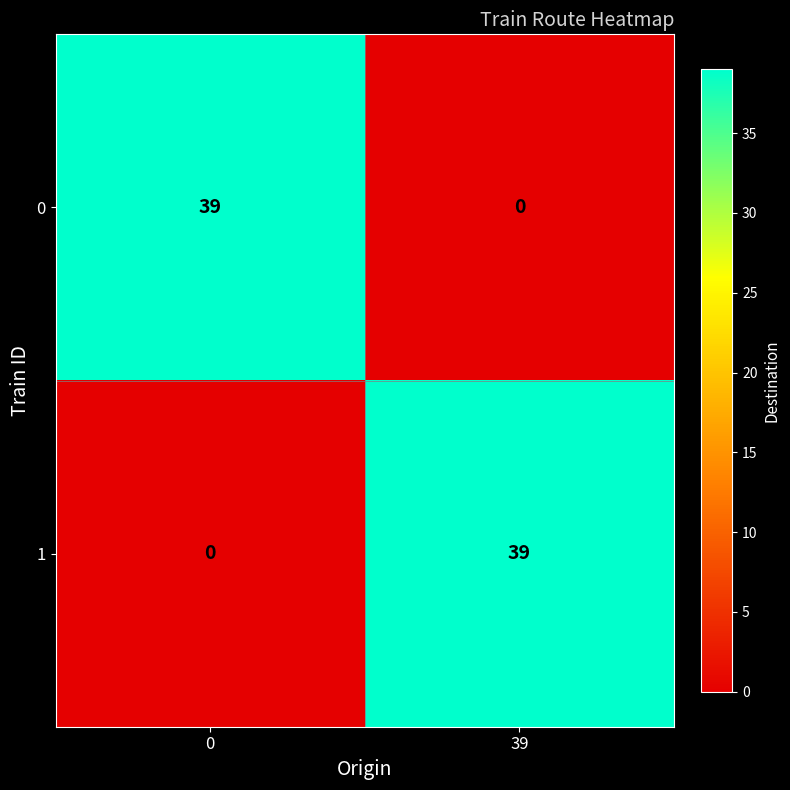

The value of 0 at 39 is -24. True or false?

False